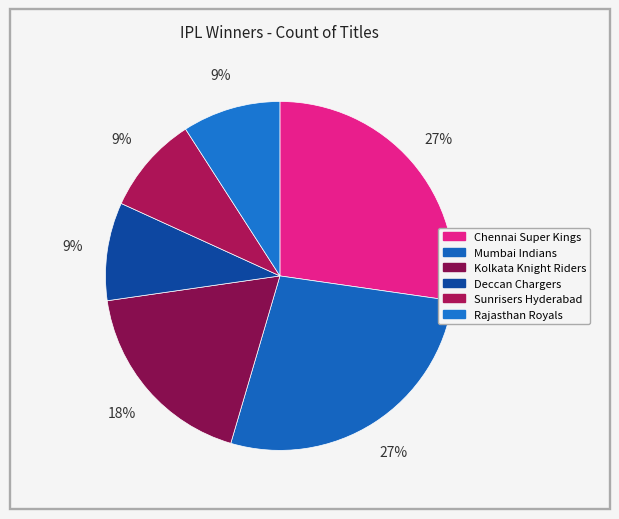

Does Deccan Chargers represent more than half of the total?

No